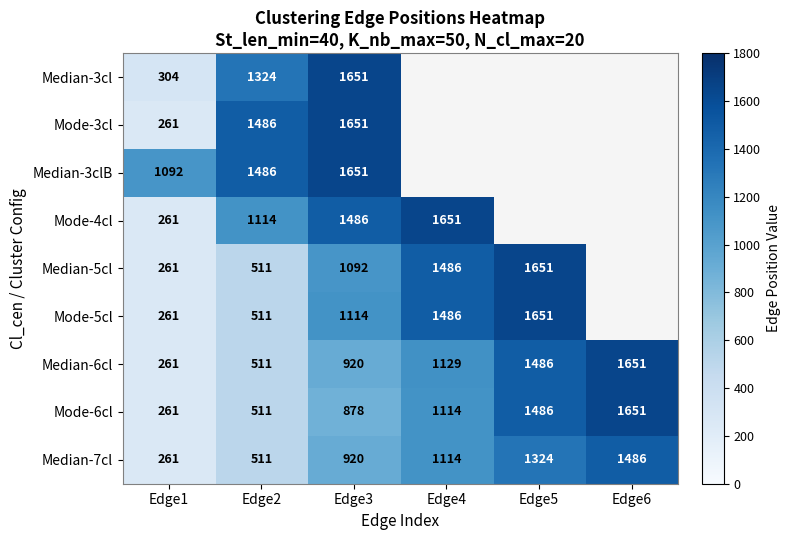

What is the sum of the Median-7cl values at Edge6 and Edge1?

1747